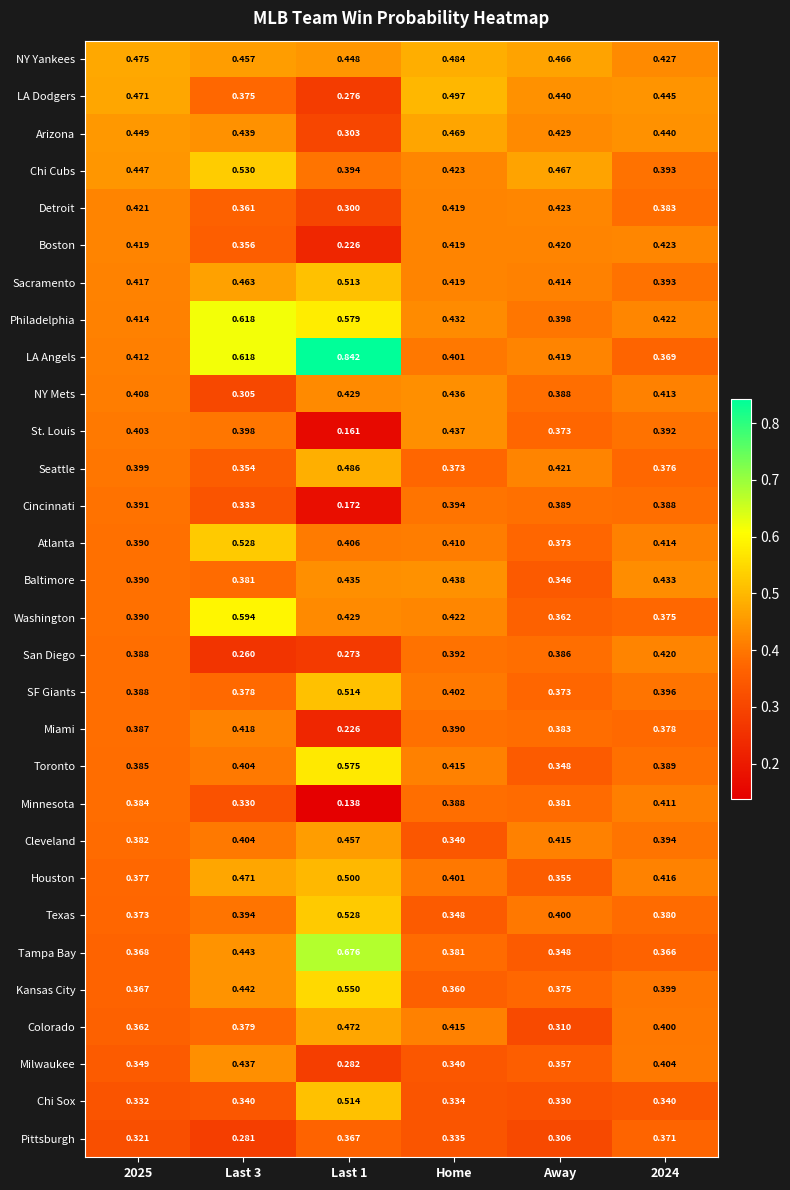

At which label does Washington reach its minimum?

Away